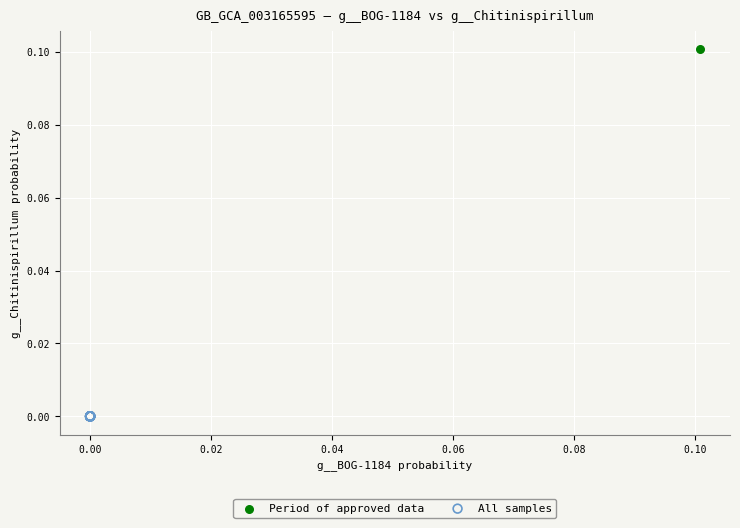

What are all the series names shown in the legend?

Period of approved data, All samples